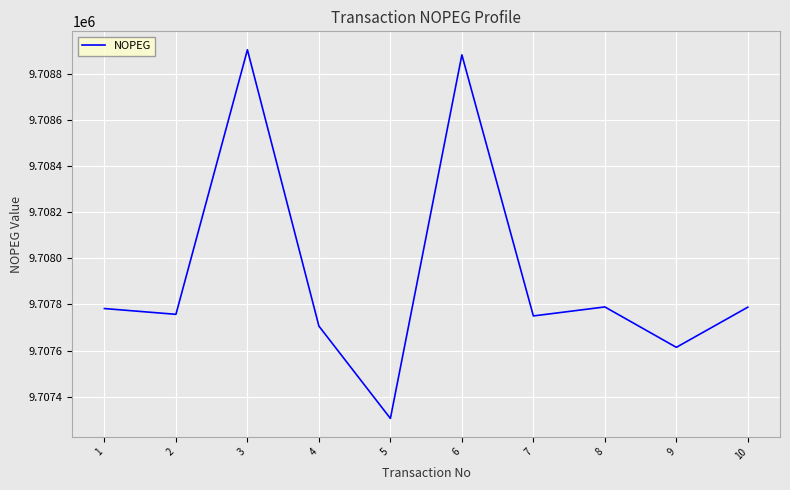

At which category does the data reach its first local peak?

3